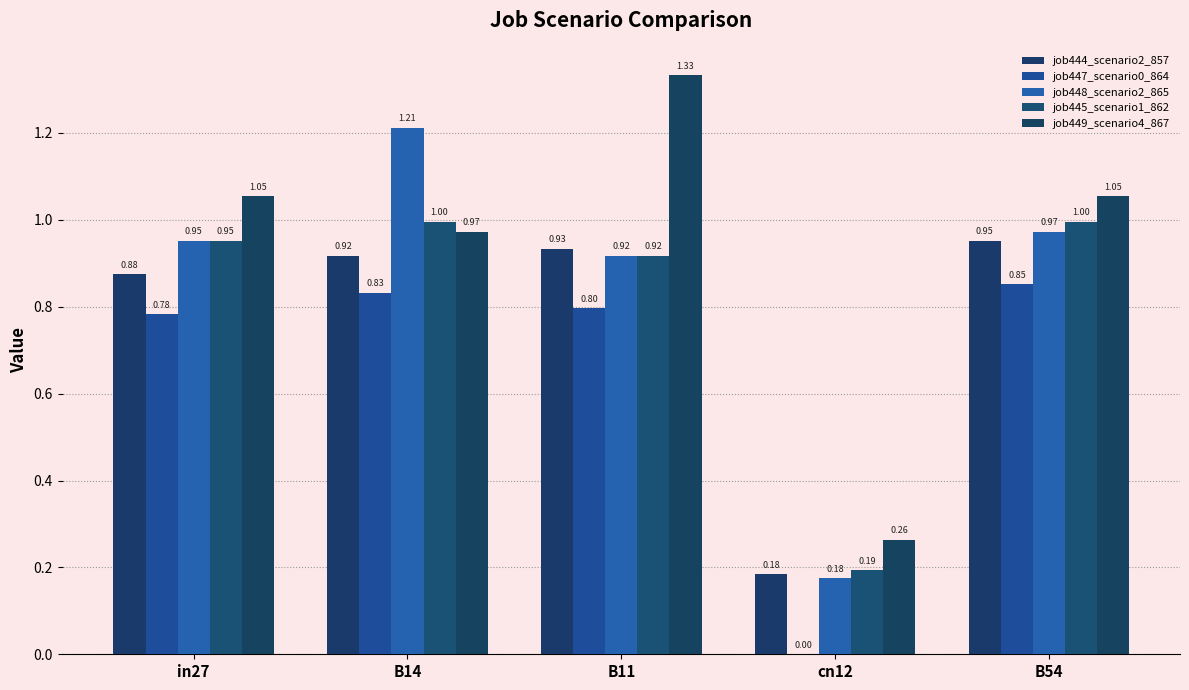

How many groups of bars are there?

5